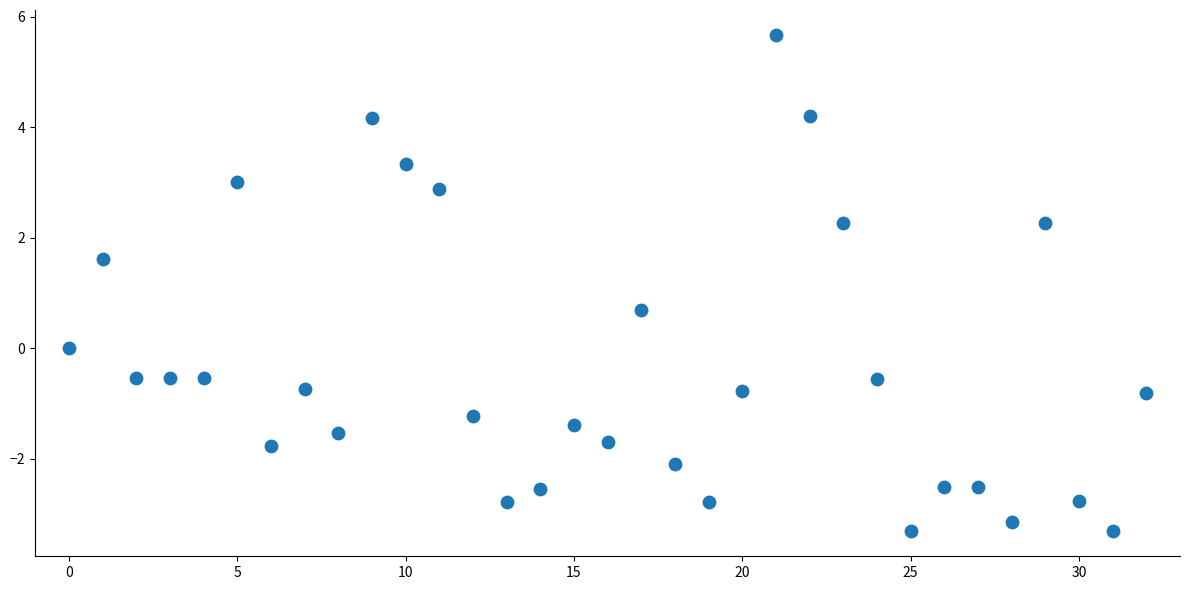

What is the range of Y values (max minus min)?

9.0